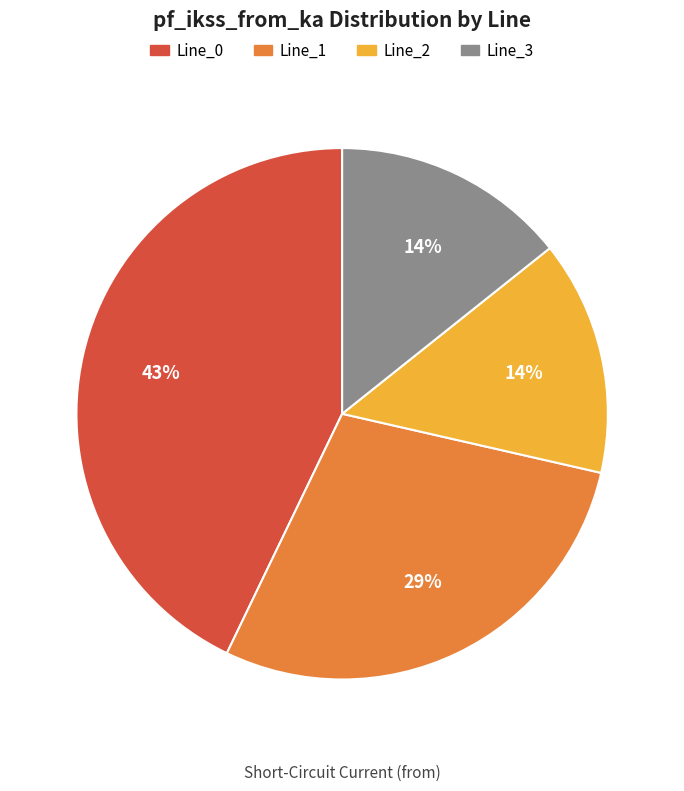

To the nearest percent, what portion does Line_0 represent?

43%